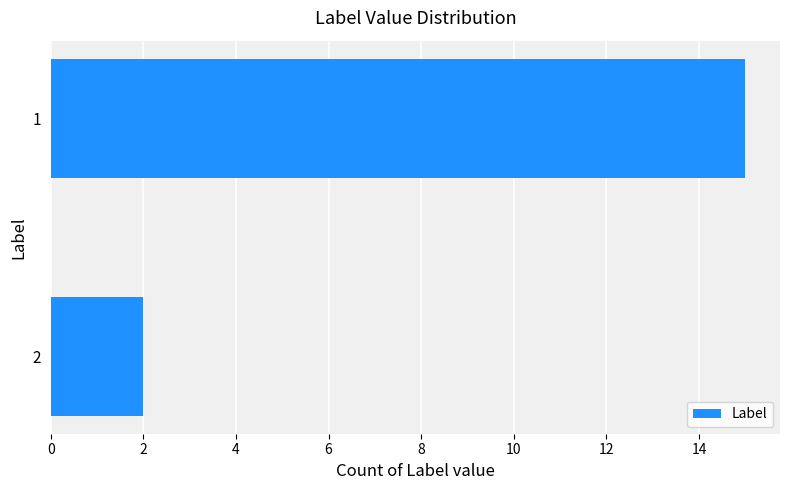

At which label is the value closest to 8?

2